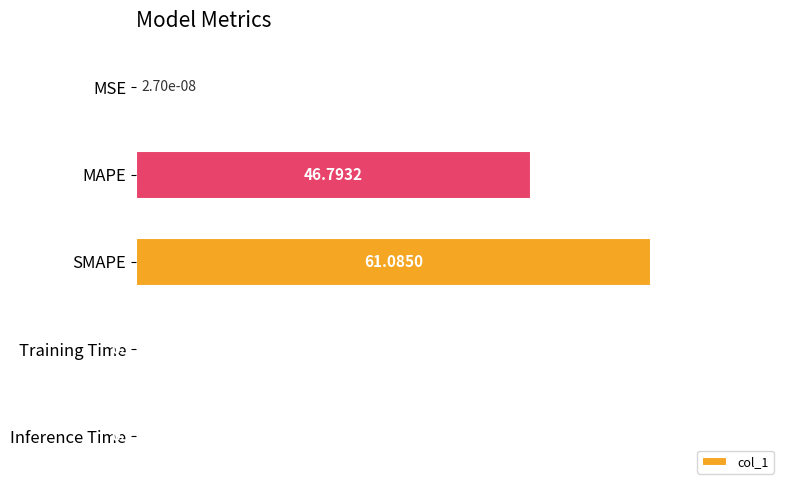

Between MAPE and Training Time, which is larger?

MAPE